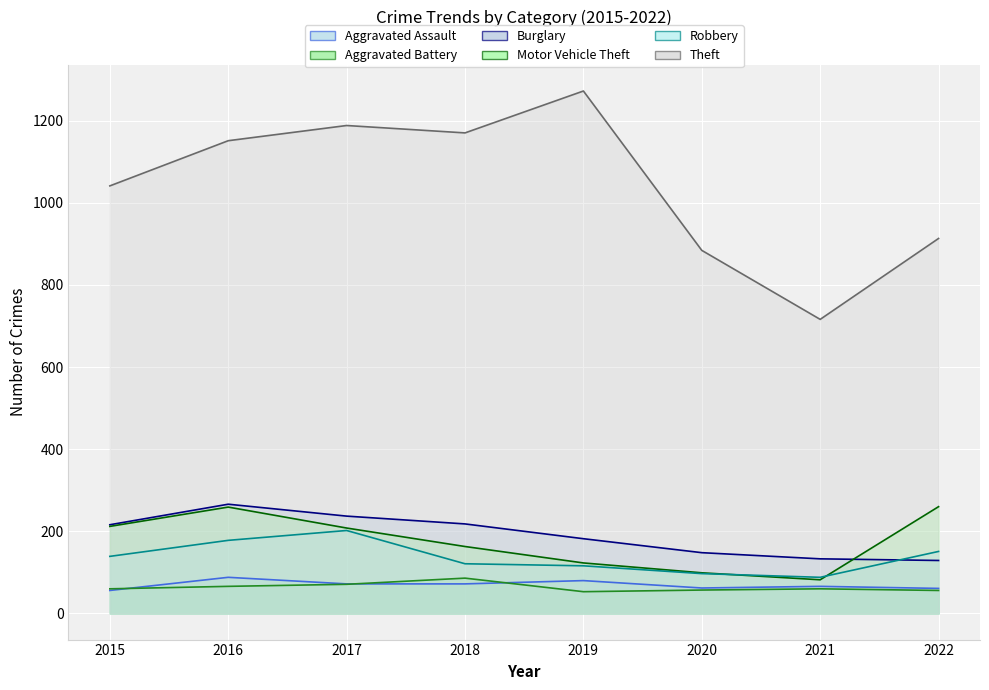

At which category is the sum across all series the highest?

2016